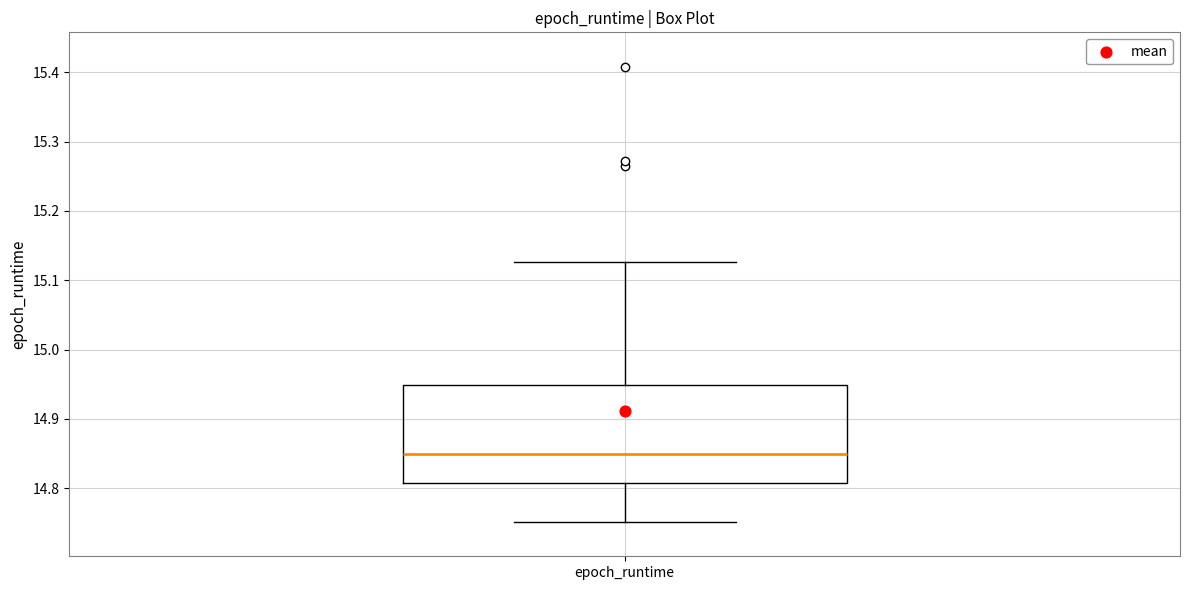

Transcribe this box plot: give where the median line is, the range the box spans, and where the two whiskers end, as read against the y-axis. The values are not printed on the chart, so give them approximately, as read against the axis.

median 14.85, box 14.81 to 14.95, whiskers 14.75 to 15.13